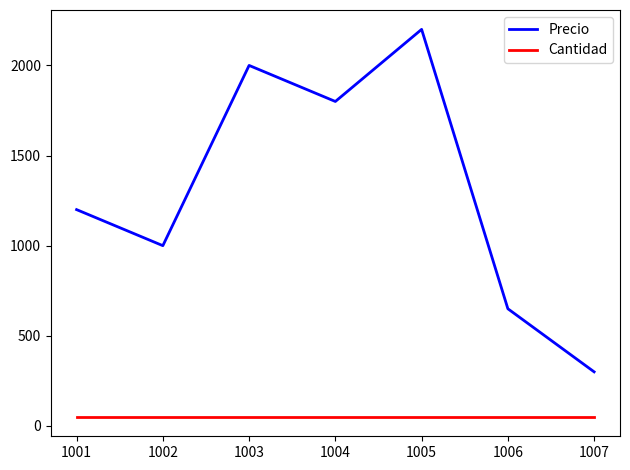

The Precio series shows 3933 at 1005. True or false?

False